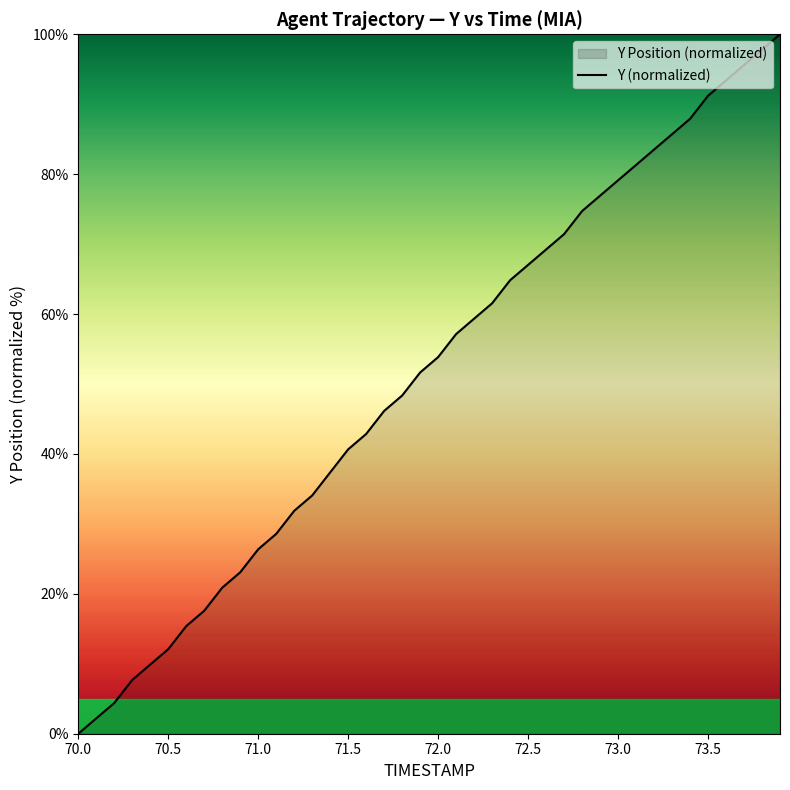

True or false: the data has more than 1 interior local peaks.

False